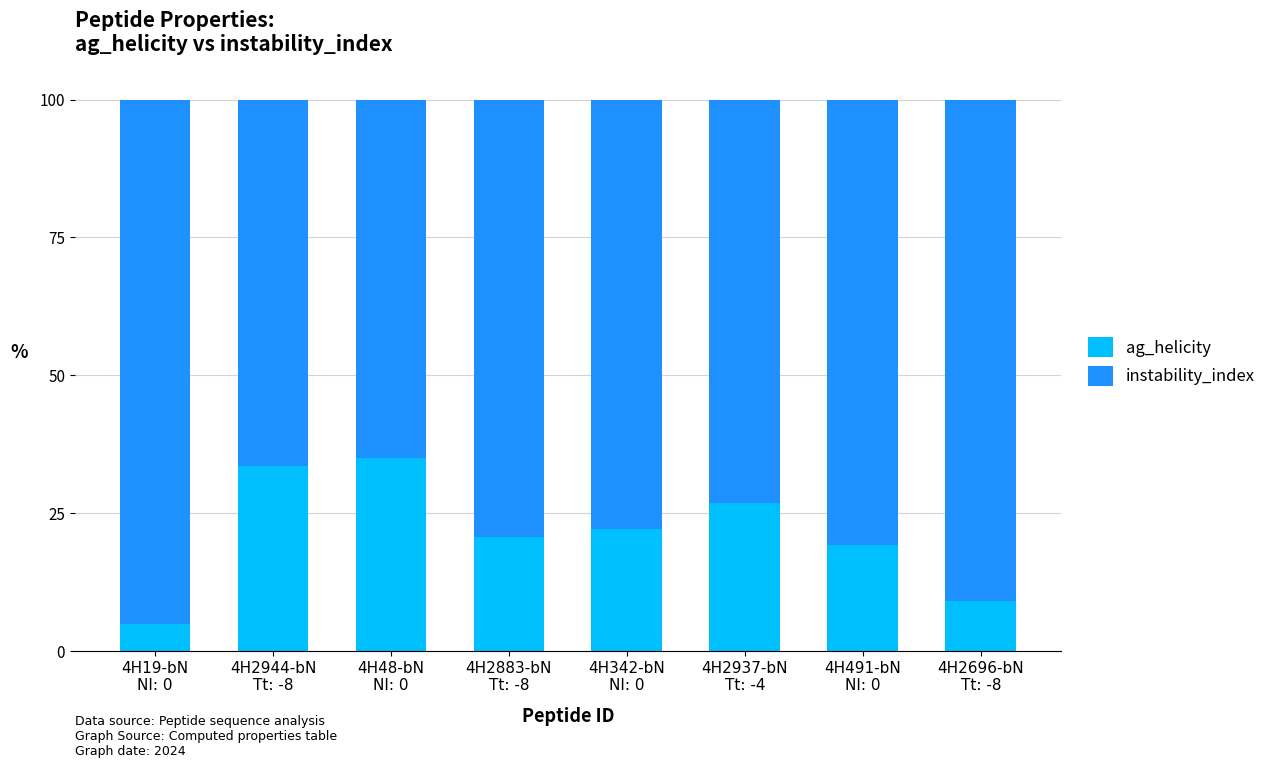

What is the minimum value for ag_helicity?

4.9